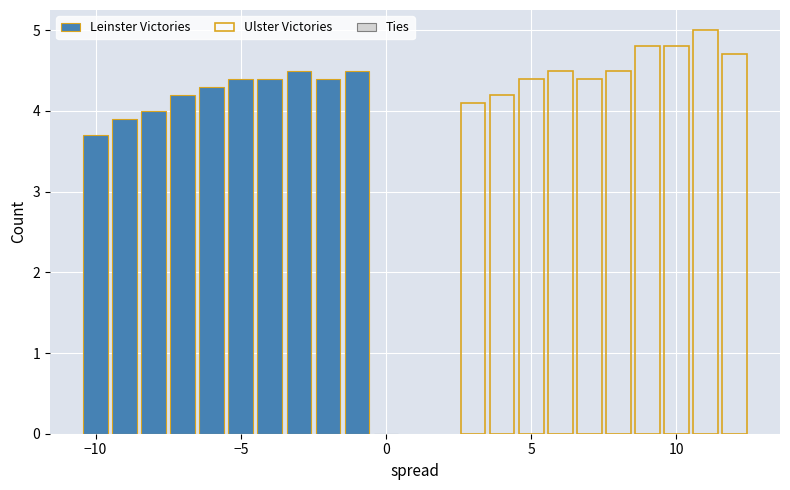

List the series in order of their peak value, highest first.

Ulster Victories, Leinster Victories